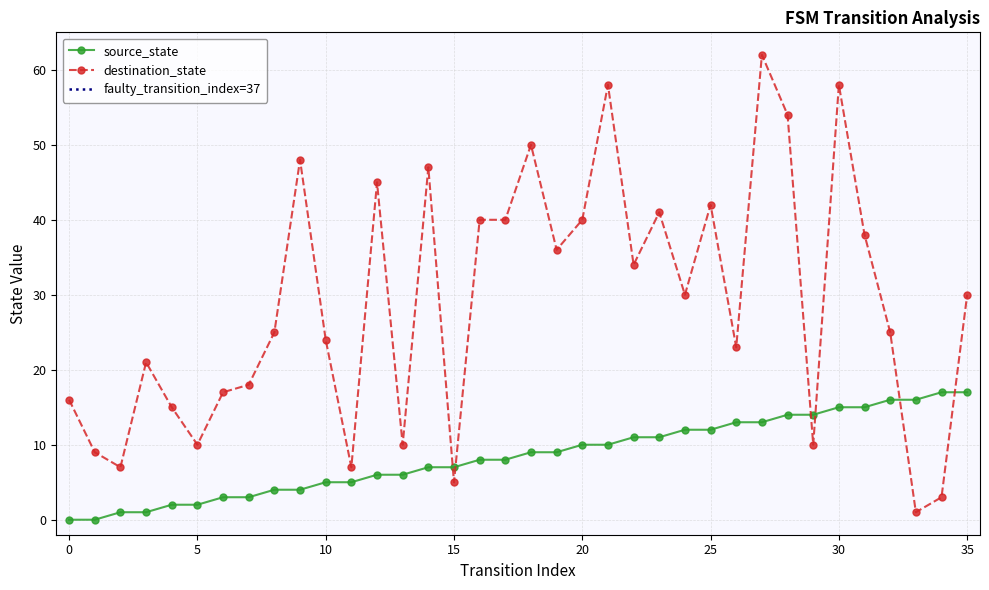

Does the chart display data point markers on the line(s)?

Yes